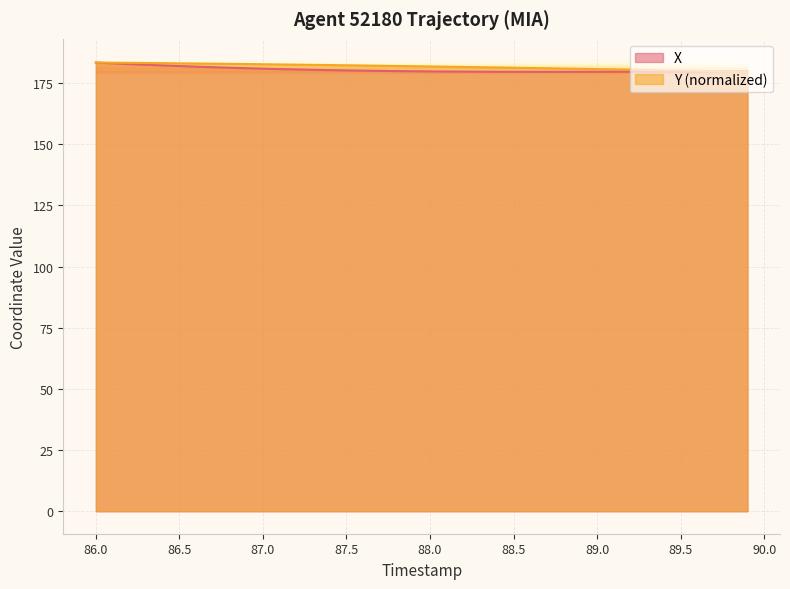

What is the sum of all X values?

7217.2